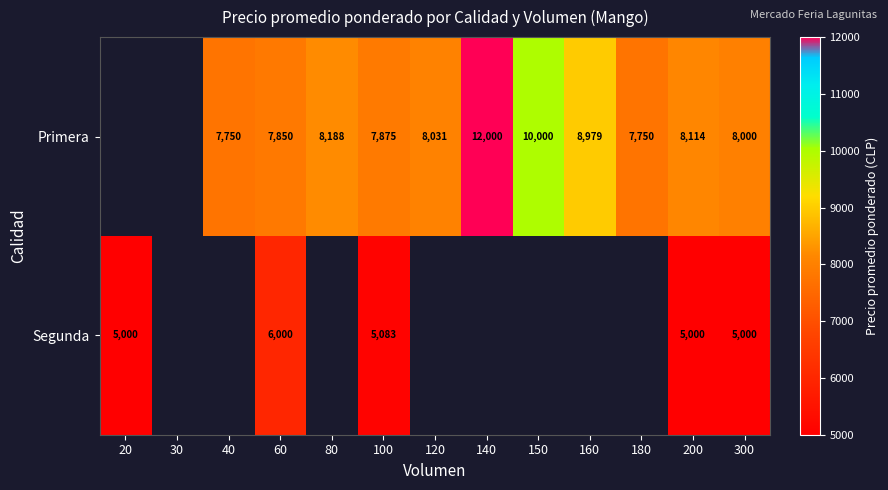

Is it true that Segunda equals 1600 at 100?

False